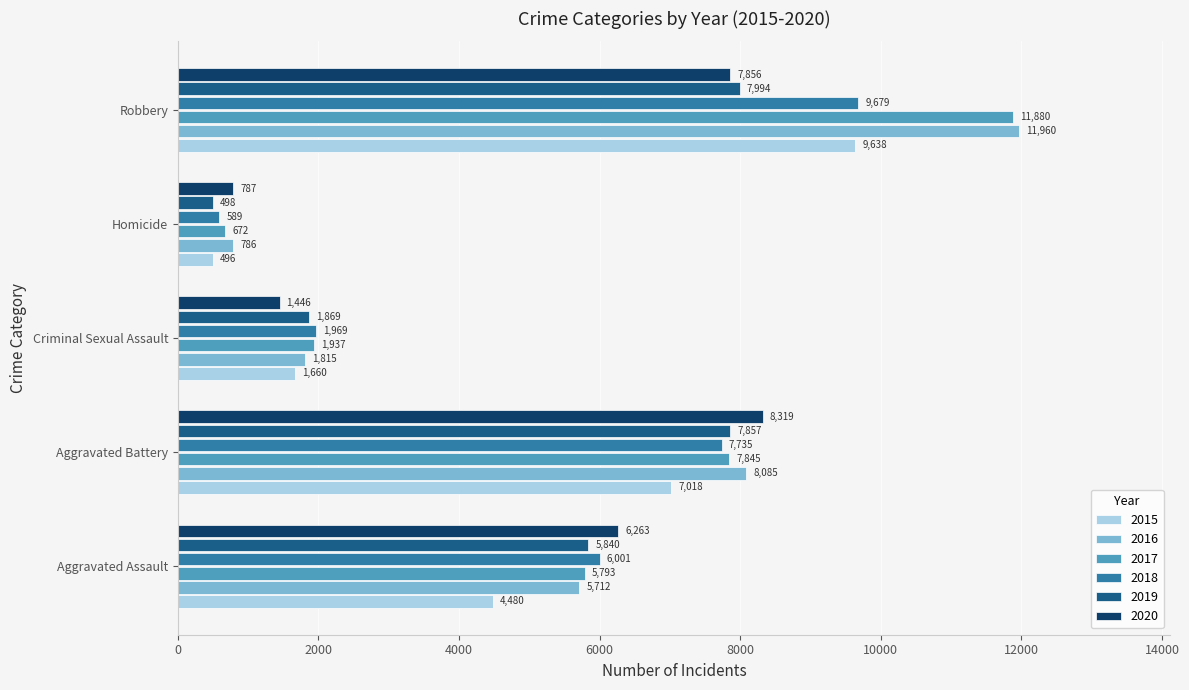

What is the difference between the second highest and second lowest values in the 2017 series?

5908